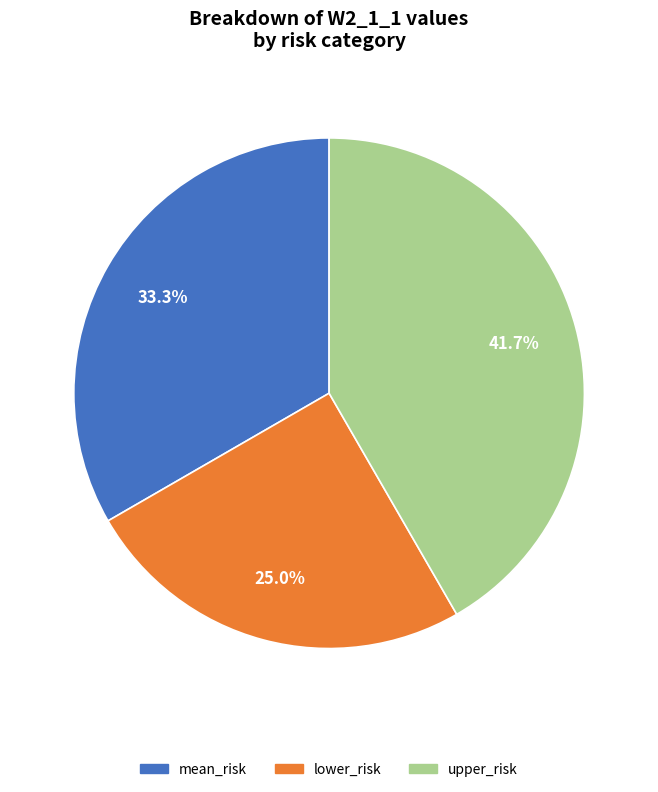

Combined, what portion of the pie is mean_risk and upper_risk?

75.0%